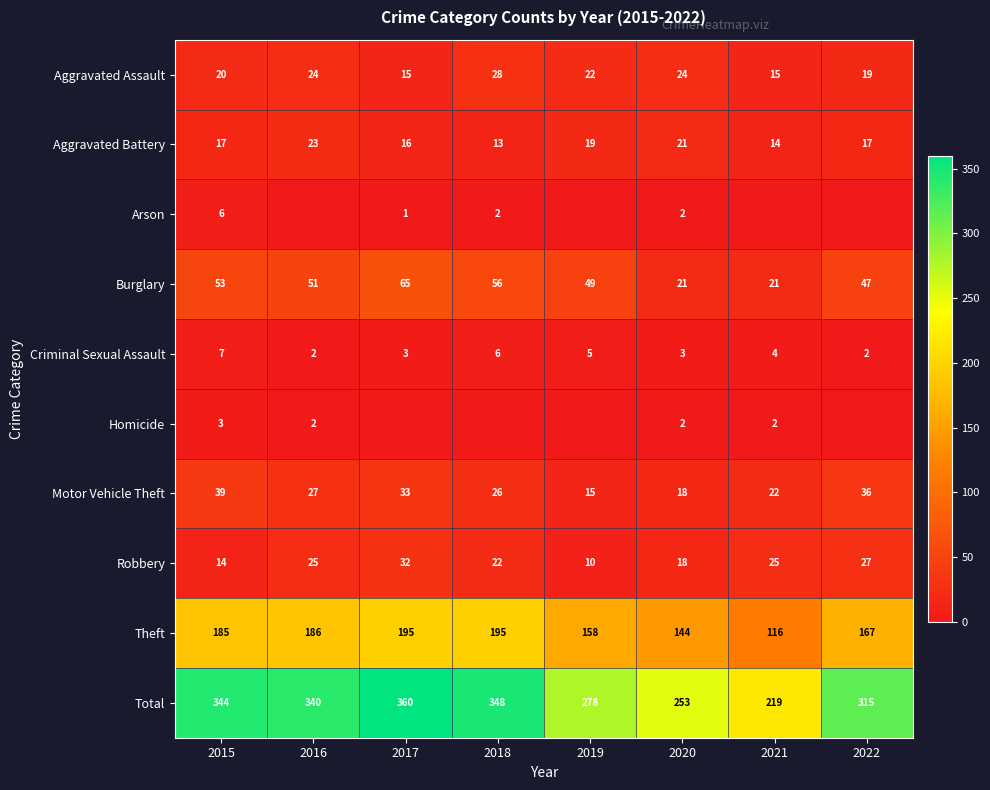

What is the difference between the Criminal Sexual Assault values at 2022 and 2019?

3